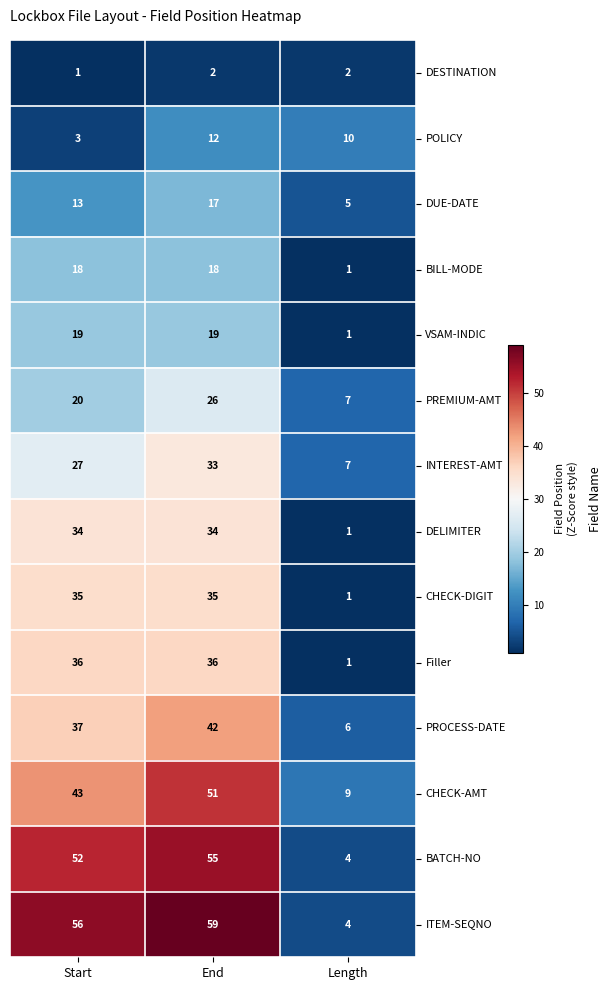

True or false: DELIMITER has a value of 34 at Start.

True